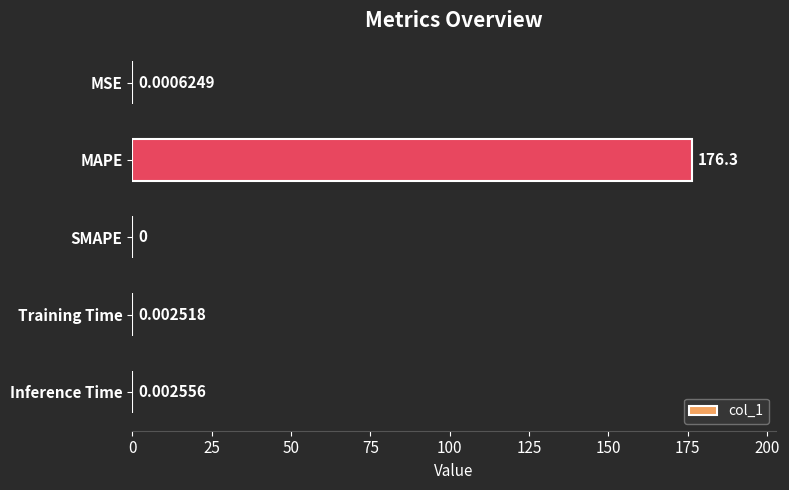

What is the sum of the values at MSE and MAPE?

176.3